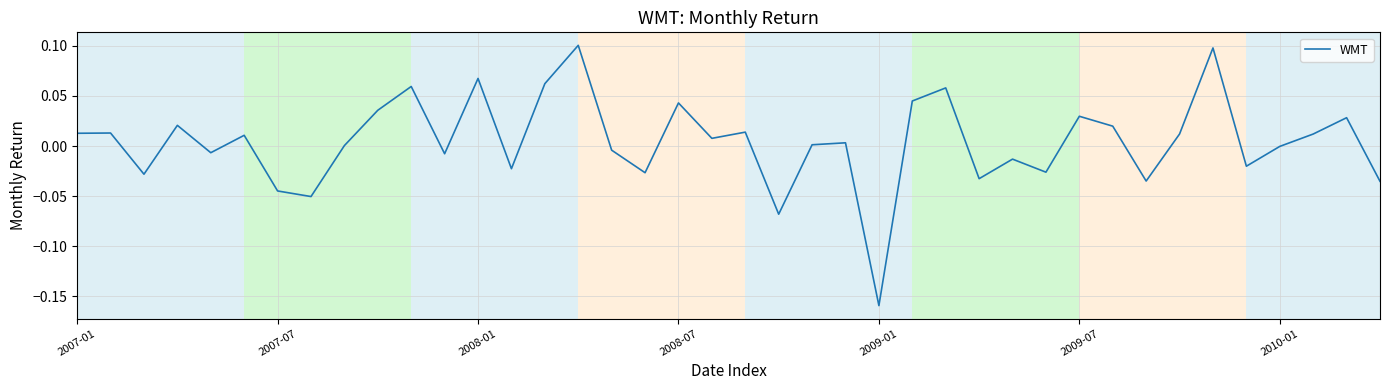

What is the difference between the maximum and minimum values?

0.3